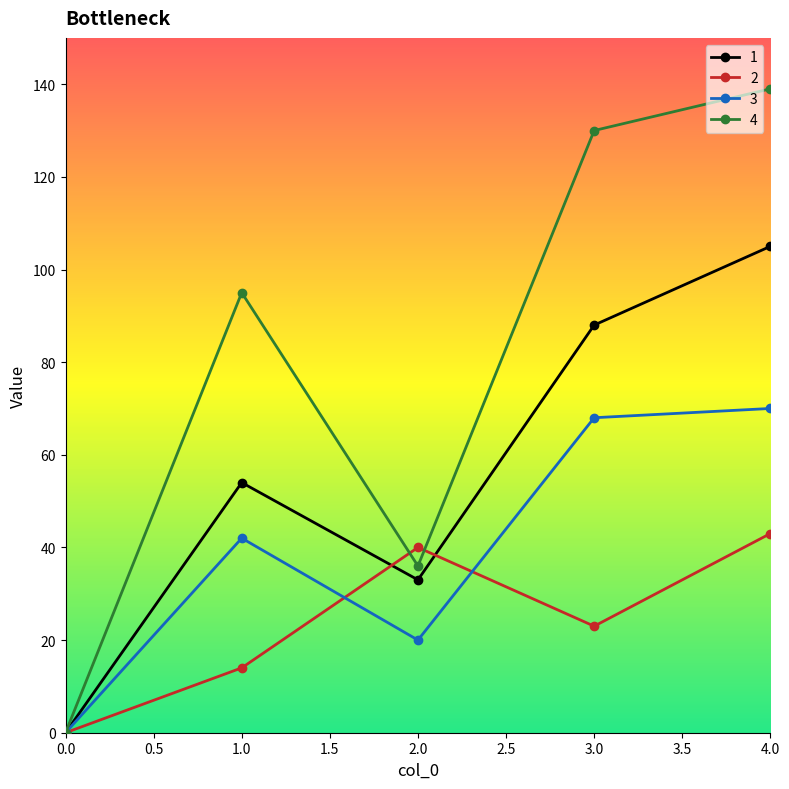

What is the maximum value shown in the chart?

139